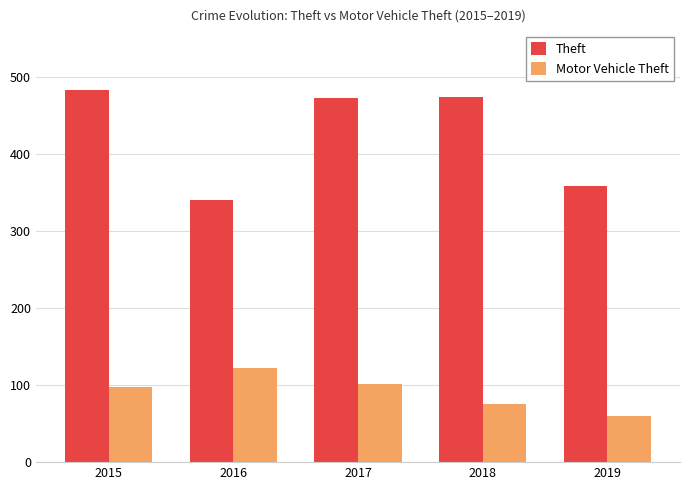

Which series has the largest total across all categories?

Theft